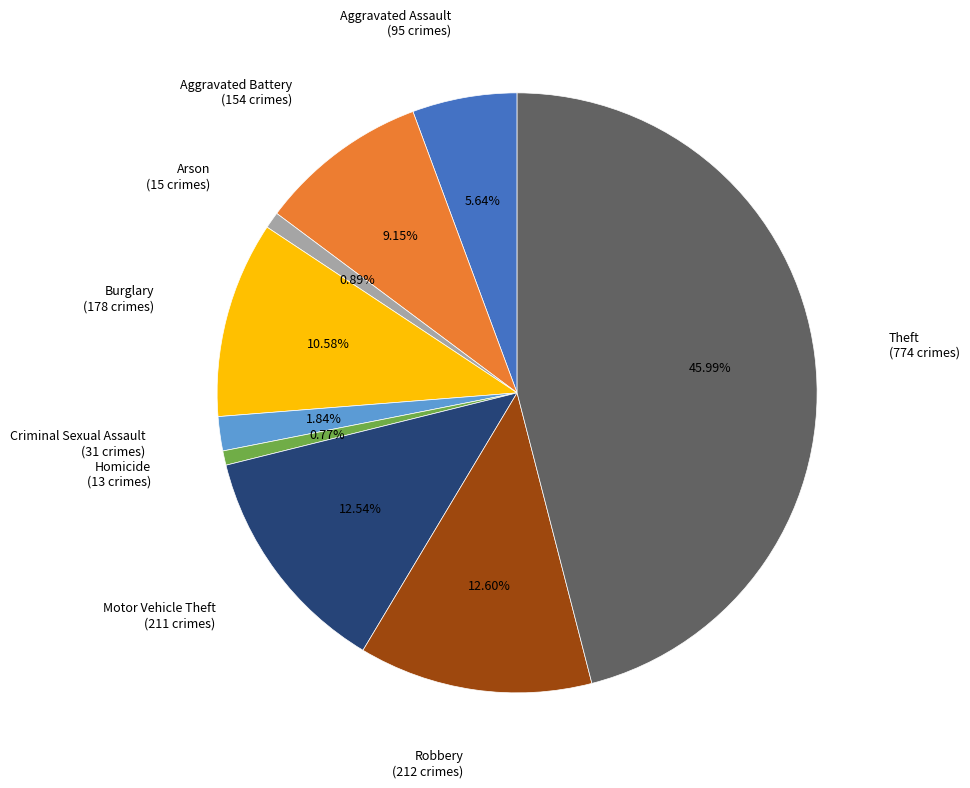

Does any single category account for the majority?

No